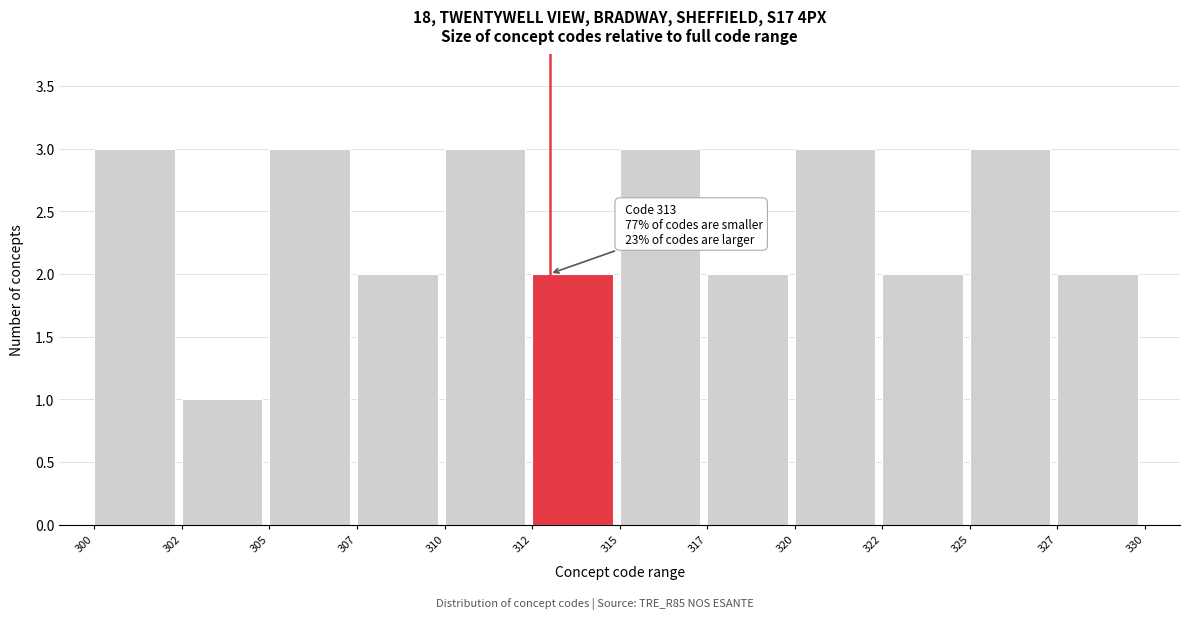

Reading right to left, transcribe all the data shown in this chart.

327=2	325=3	322=2	320=3	317=2	315=3	312=2	310=3	307=2	305=3	302=1	300=3